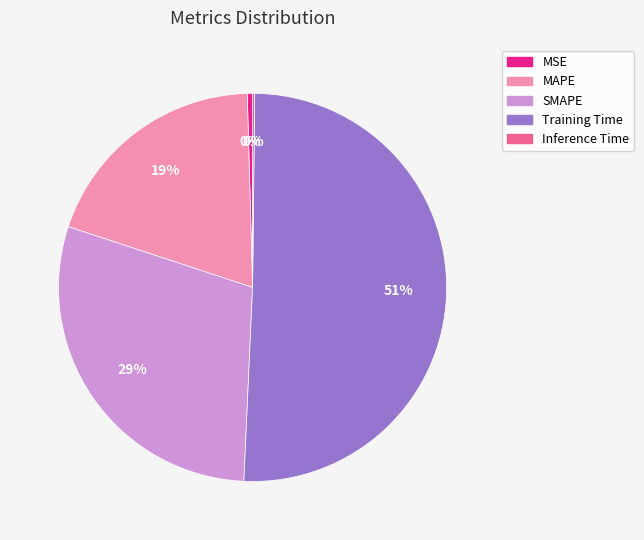

To the nearest percent, what is the average slice percentage?

20%